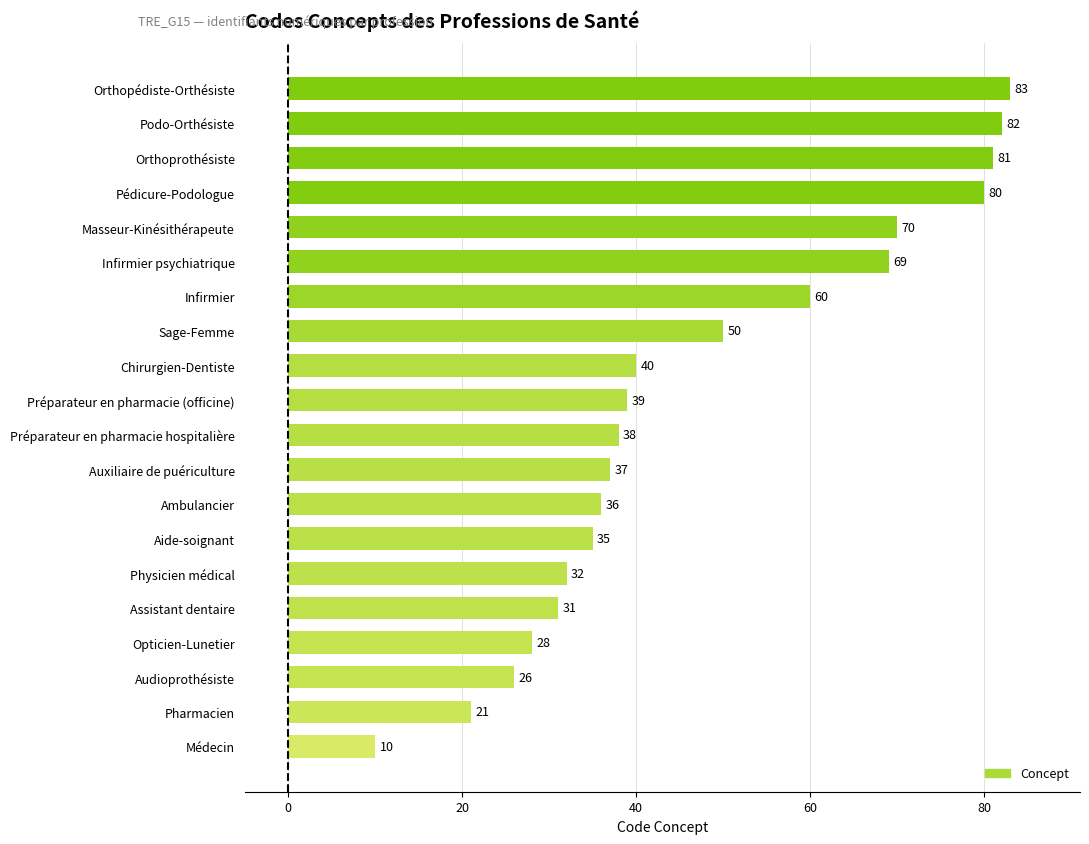

What is the ratio of the value at Physicien médical to the value at Pédicure-Podologue?

0.4